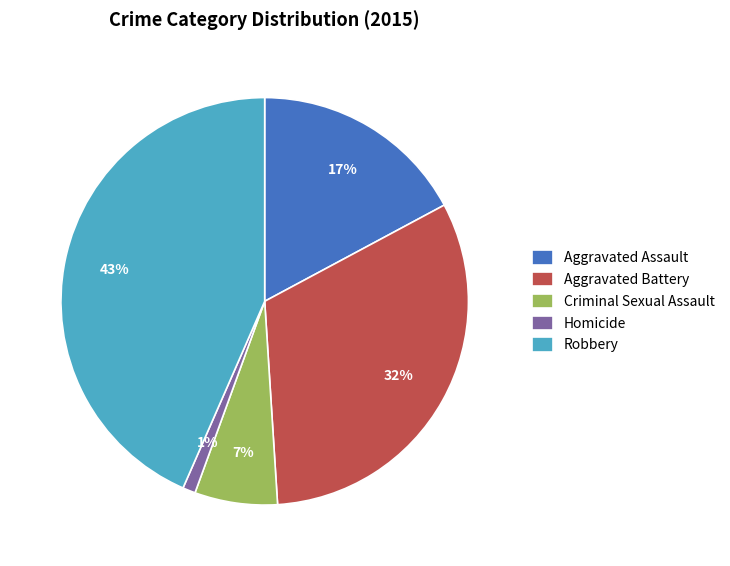

Is it true that Robbery is 36% of the pie?

False